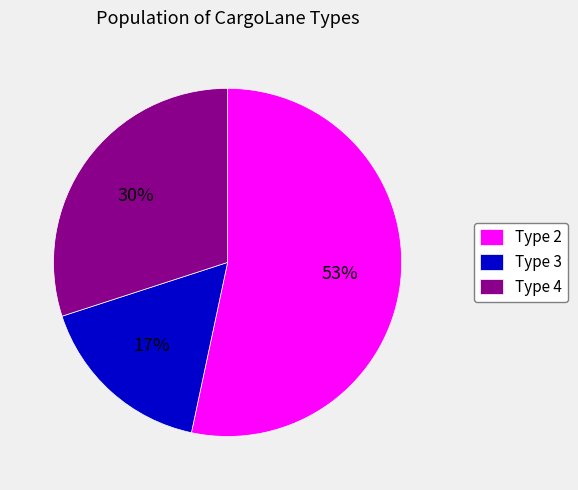

How many segments does this pie chart have?

3